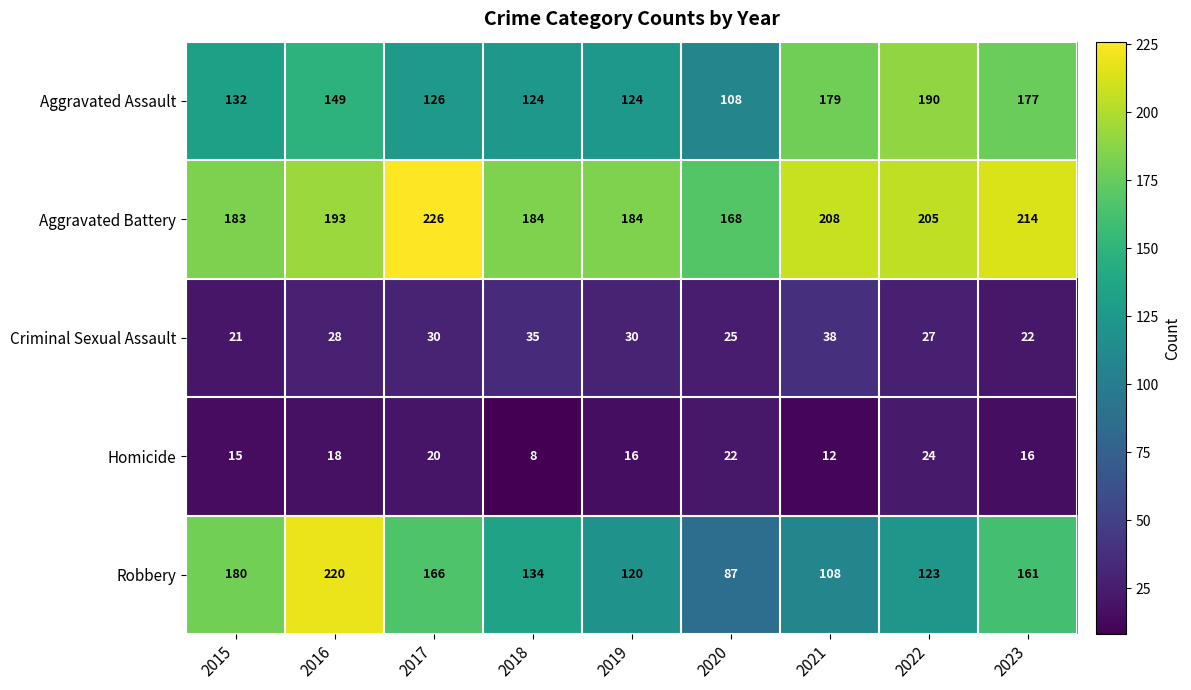

List the series in order of their peak value, lowest first.

Homicide, Criminal Sexual Assault, Aggravated Assault, Robbery, Aggravated Battery